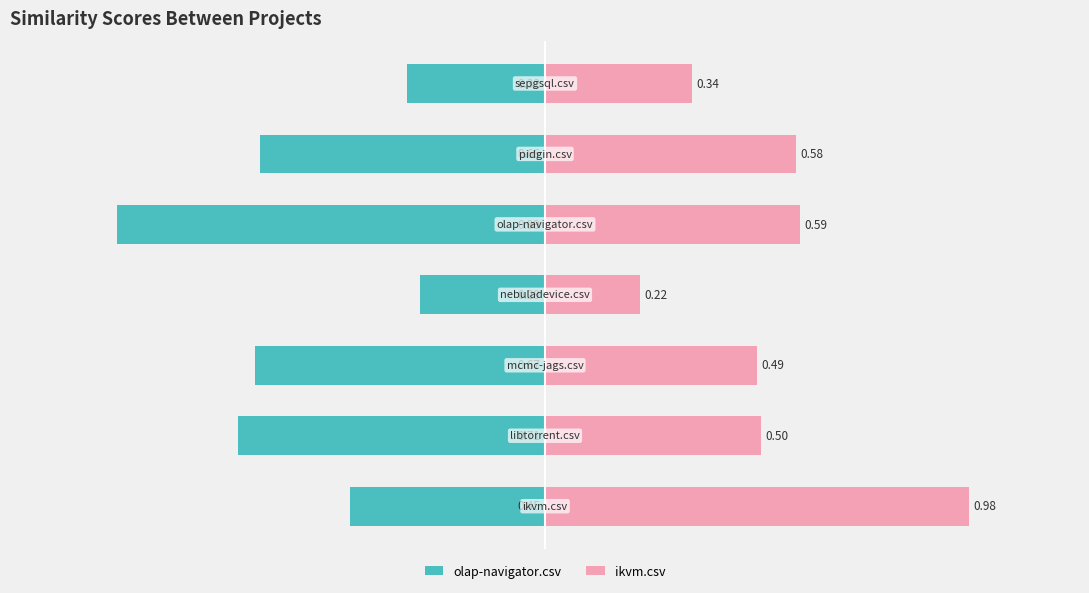

How many bars are there in each group?

2